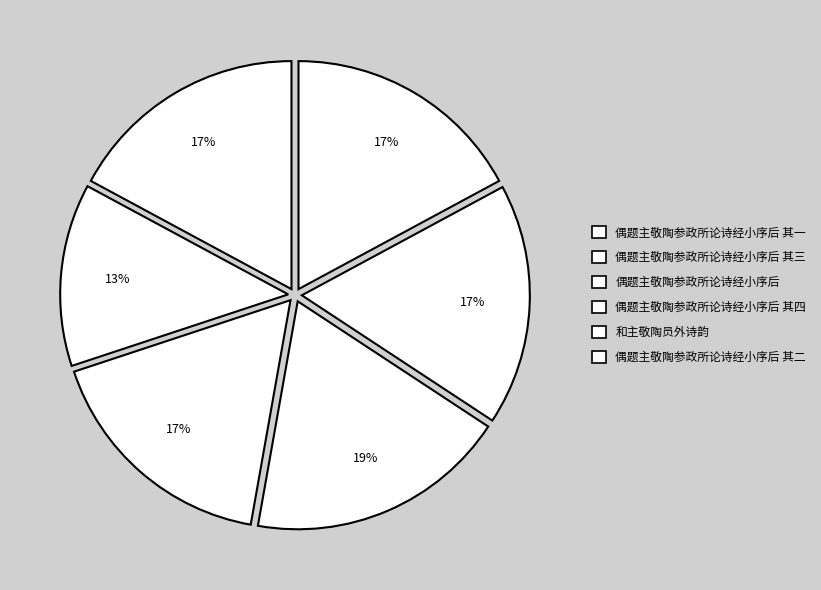

How many segments does this pie chart have?

6